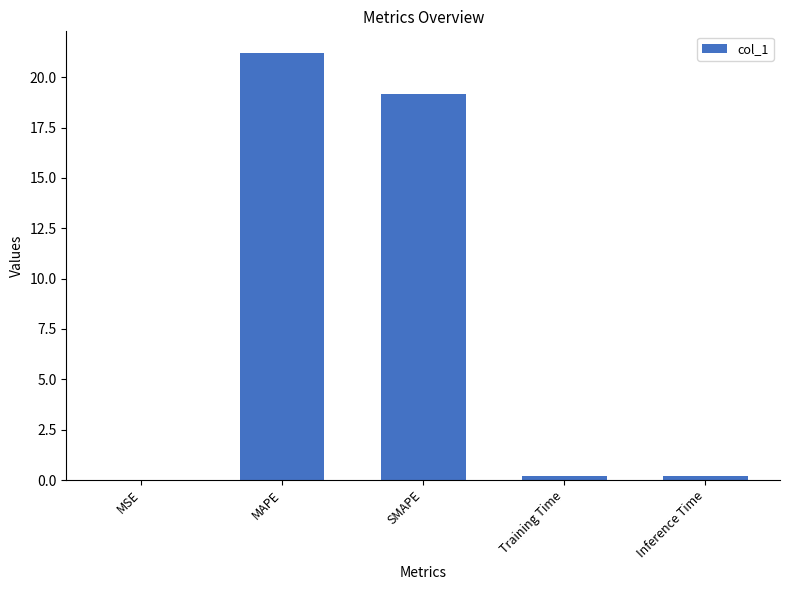

The value at MSE is 0.0. True or false?

True